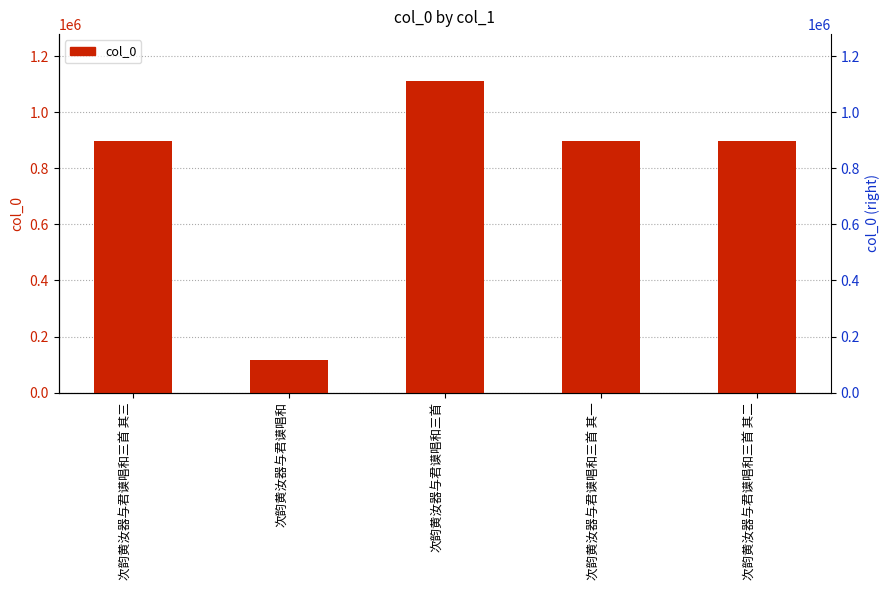

List the labels in order of value, largest first.

次韵黄汝器与君谟唱和三首, 次韵黄汝器与君谟唱和三首 其一, 次韵黄汝器与君谟唱和三首 其二, 次韵黄汝器与君谟唱和三首 其三, 次韵黄汝器与君谟唱和